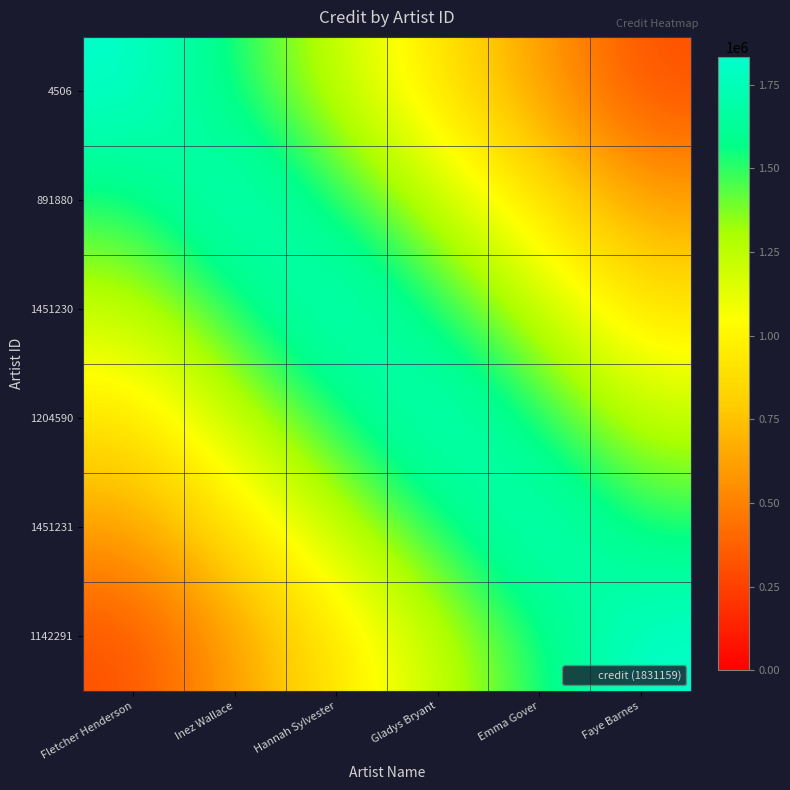

Reading left to right, extract all data points from this chart.

4506: Fletcher Henderson=1831159.0	Inez Wallace=1525965.8	Hannah Sylvester=1220772.7	Gladys Bryant=915579.5	Emma Gover=610386.3	Faye Barnes=305193.2
891880: Fletcher Henderson=1525965.8	Inez Wallace=1831159.0	Hannah Sylvester=1525965.8	Gladys Bryant=1220772.7	Emma Gover=915579.5	Faye Barnes=610386.3
1451230: Fletcher Henderson=1220772.7	Inez Wallace=1525965.8	Hannah Sylvester=1831159.0	Gladys Bryant=1525965.8	Emma Gover=1220772.7	Faye Barnes=915579.5
1204590: Fletcher Henderson=915579.5	Inez Wallace=1220772.7	Hannah Sylvester=1525965.8	Gladys Bryant=1831159.0	Emma Gover=1525965.8	Faye Barnes=1220772.7
1451231: Fletcher Henderson=610386.3	Inez Wallace=915579.5	Hannah Sylvester=1220772.7	Gladys Bryant=1525965.8	Emma Gover=1831159.0	Faye Barnes=1525965.8
1142291: Fletcher Henderson=305193.2	Inez Wallace=610386.3	Hannah Sylvester=915579.5	Gladys Bryant=1220772.7	Emma Gover=1525965.8	Faye Barnes=1831159.0